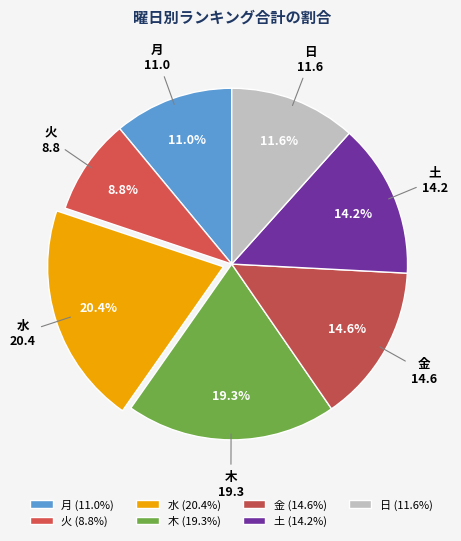

How much of the chart is everything except 土?

85.8%